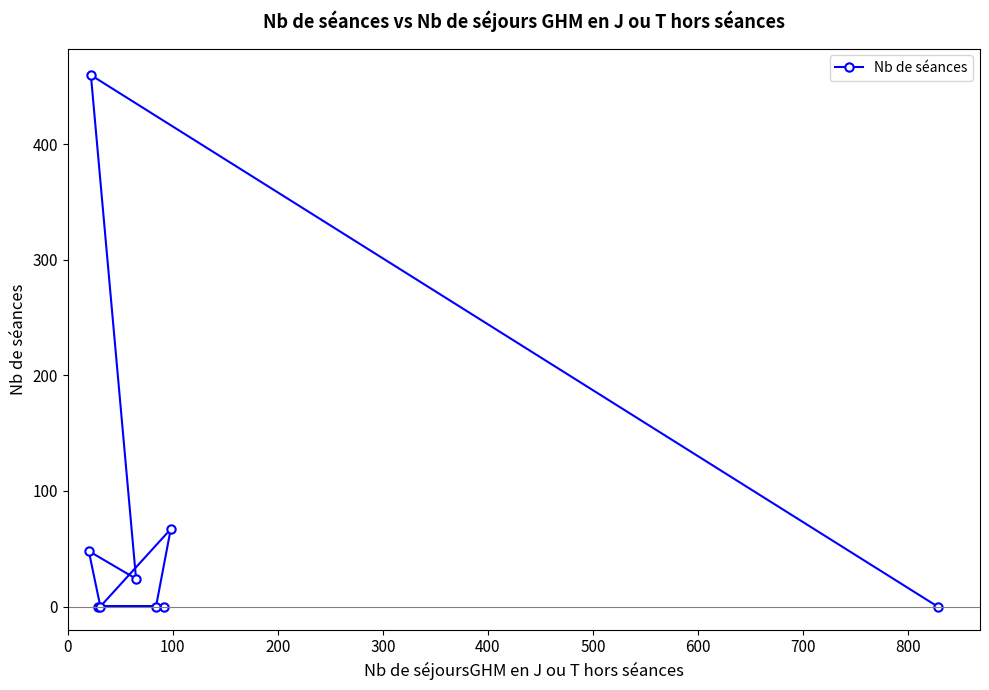

What is the average value?

67